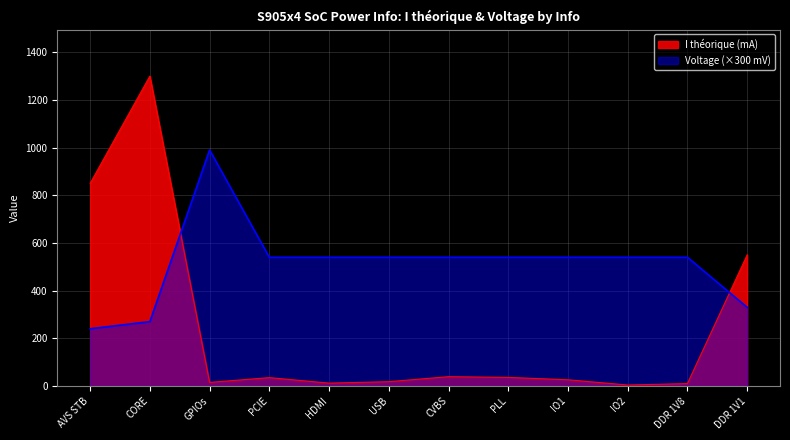

Which label corresponds to the smallest value in the chart?

IO2